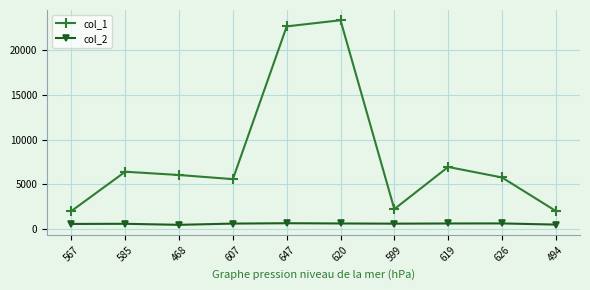

How many lines are shown in the chart?

2